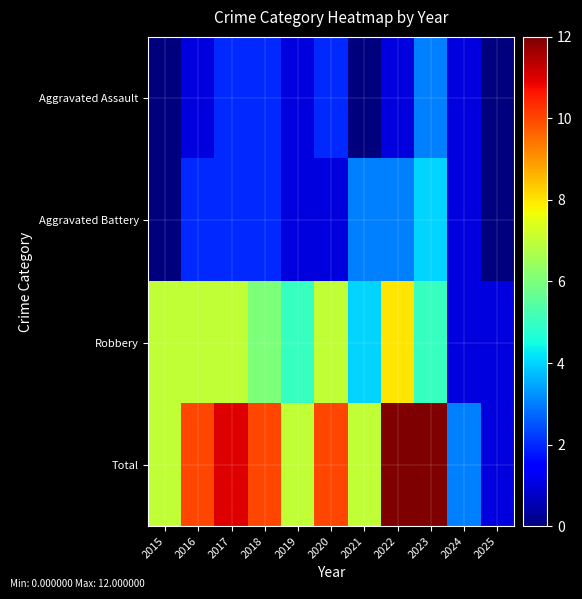

Between 2015 and 2022, which series saw the biggest shift?

Total